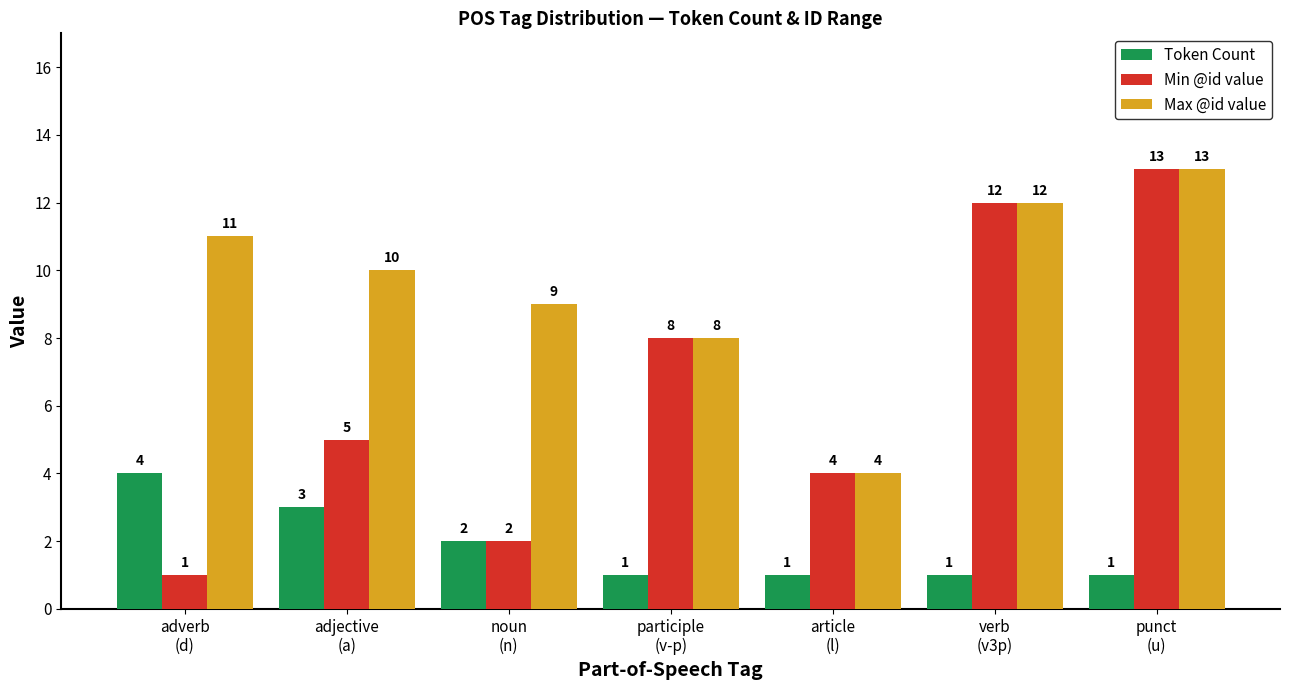

How many data points in Token Count are above 1?

3